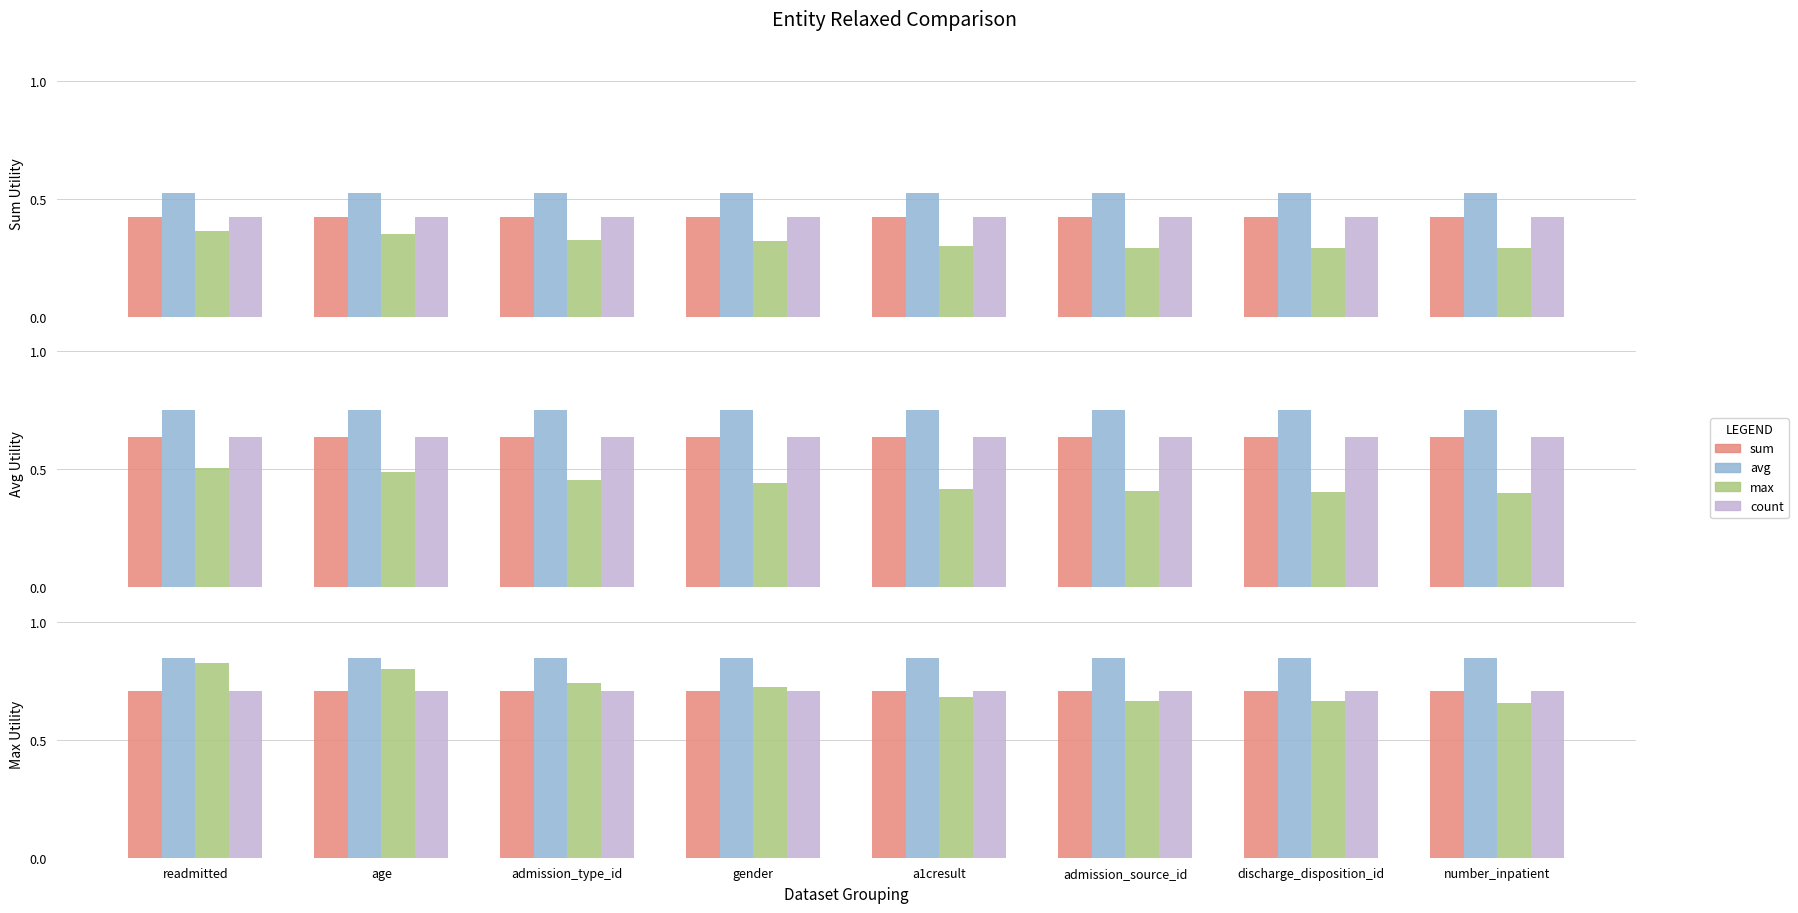

Does the chart contain any negative values?

No